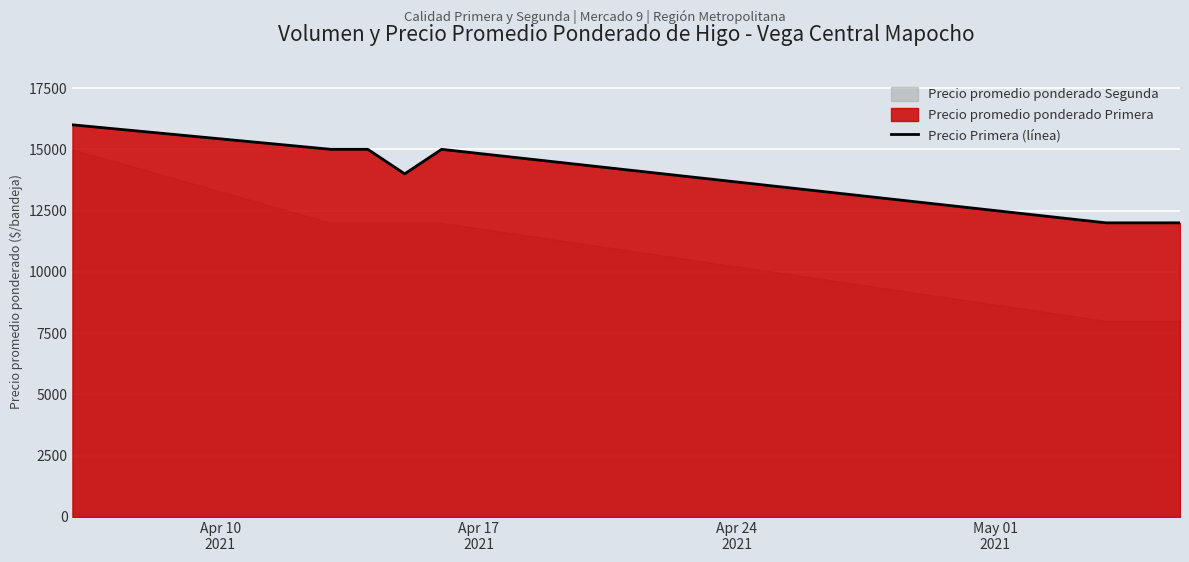

What is the highest value of the Precio Primera (línea) series?

16000